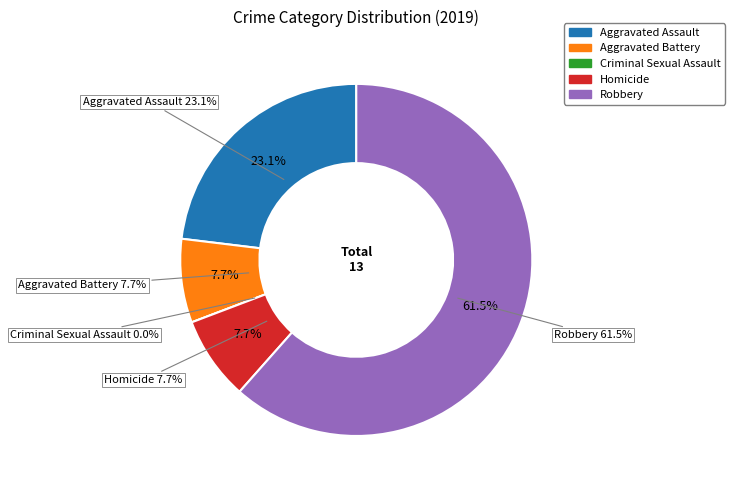

Between Aggravated Assault and Criminal Sexual Assault, which is larger?

Aggravated Assault